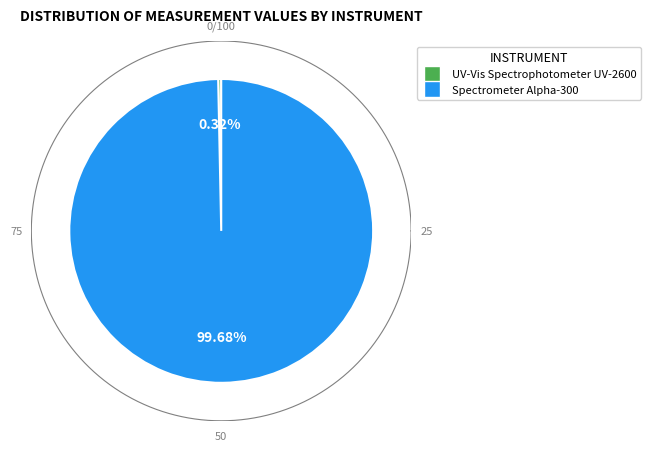

What portion of the pie excludes Spectrometer Alpha-300?

0.3%